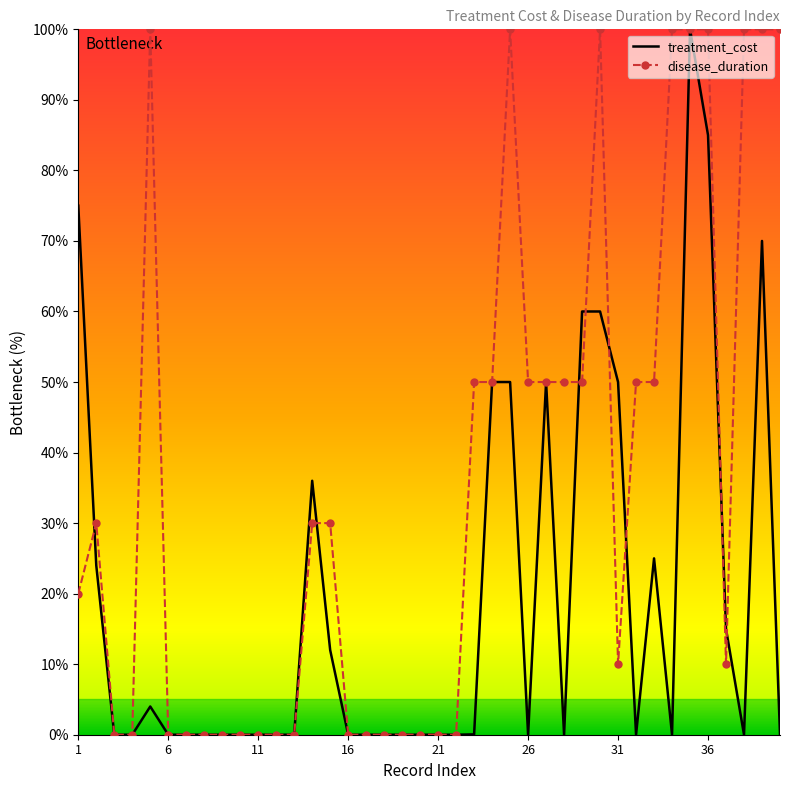

List the series in order of their overall mean, lowest first.

treatment_cost, disease_duration